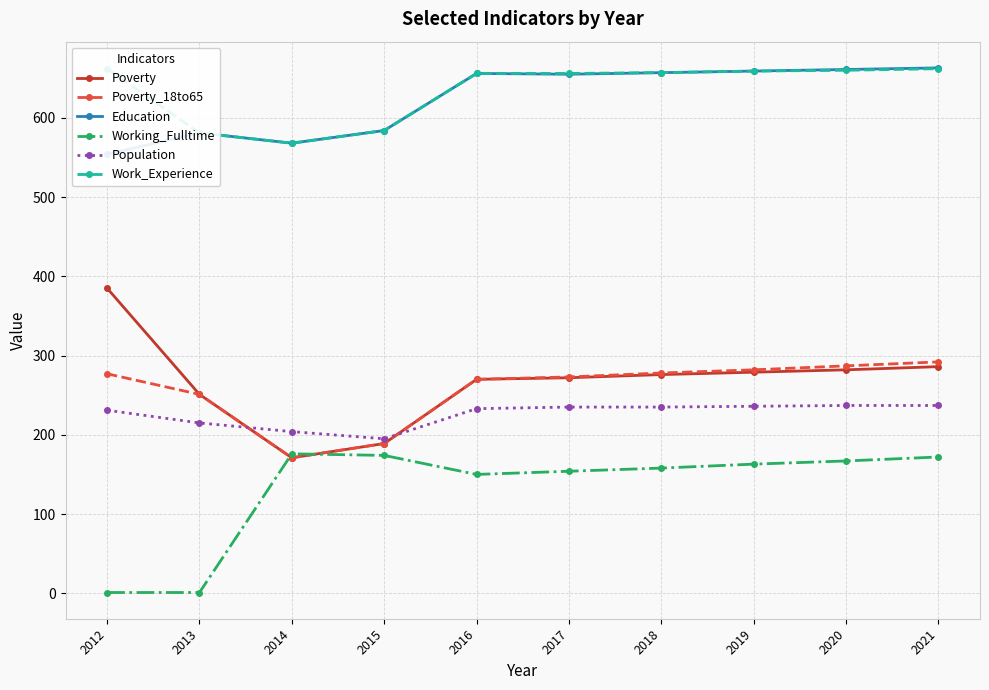

What is the sum of the Population values at 2014 and 2015?

399